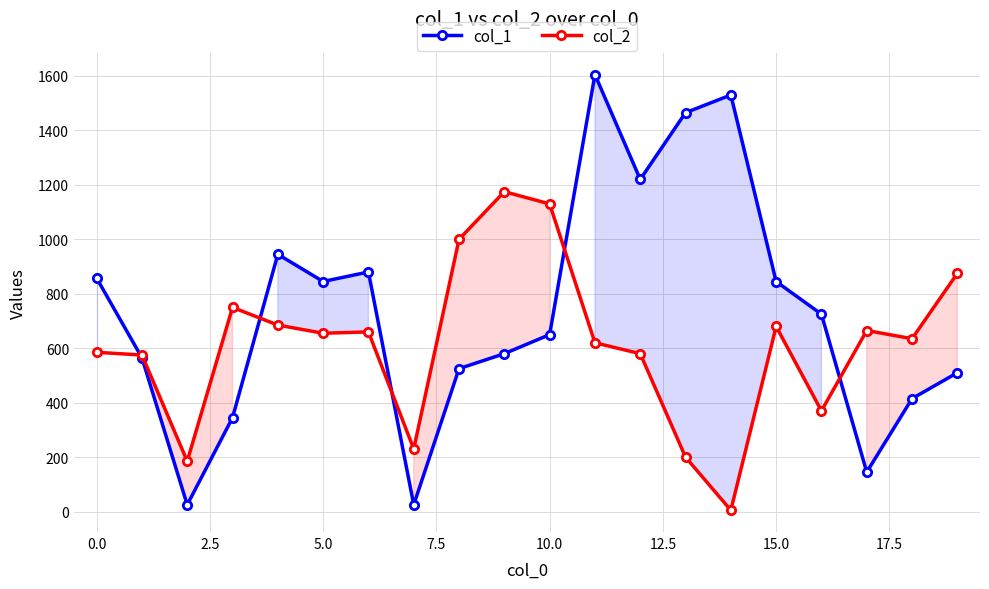

What position from the left is 13?

14